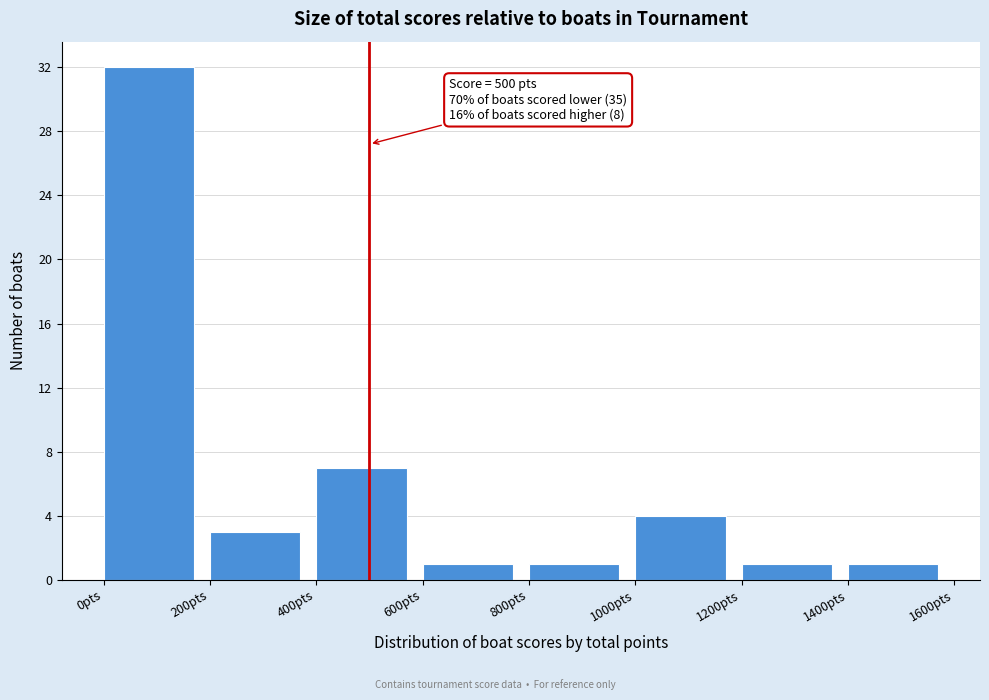

Over which range of the x-axis is the bar tallest?

0 to 200